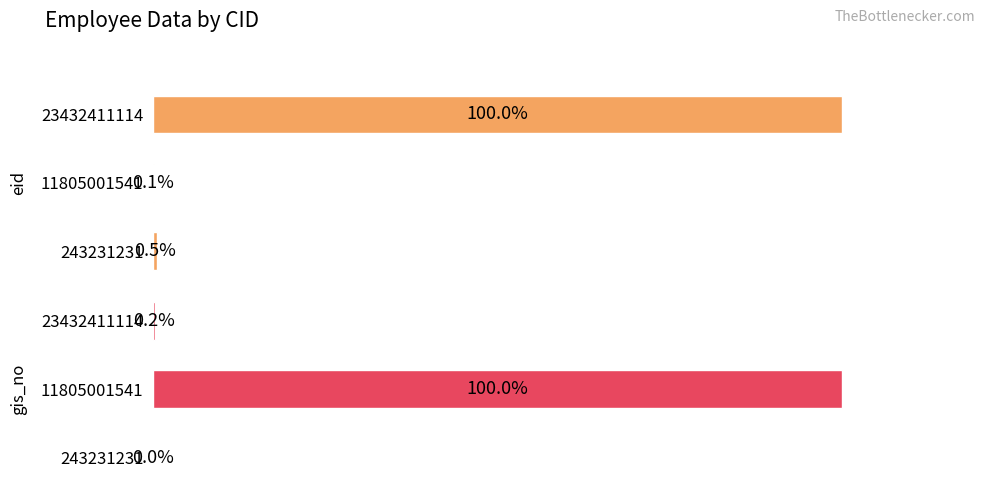

Does the chart contain stacked bars?

No